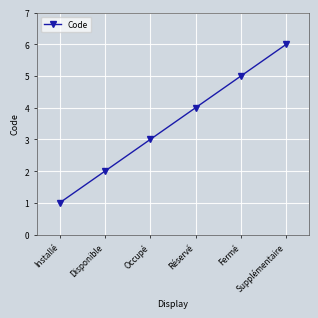

What is the average value?

4